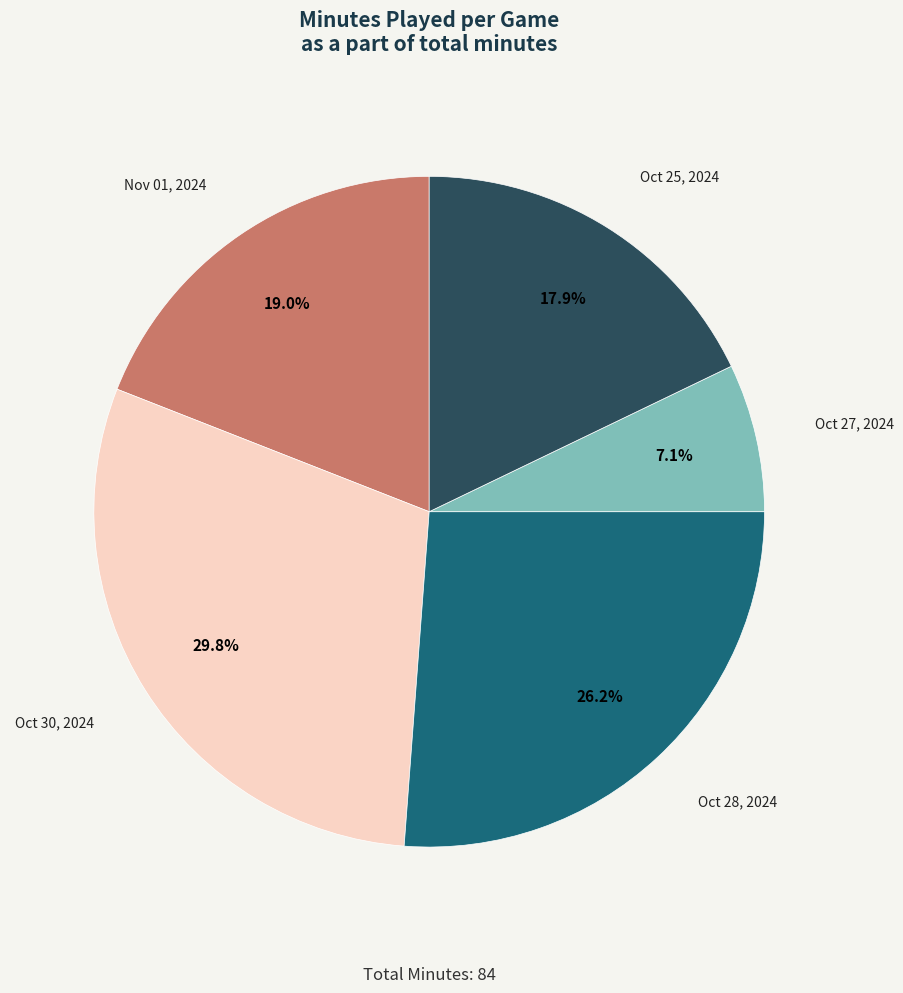

How much of the chart is everything except Oct 25, 2024?

82.1%